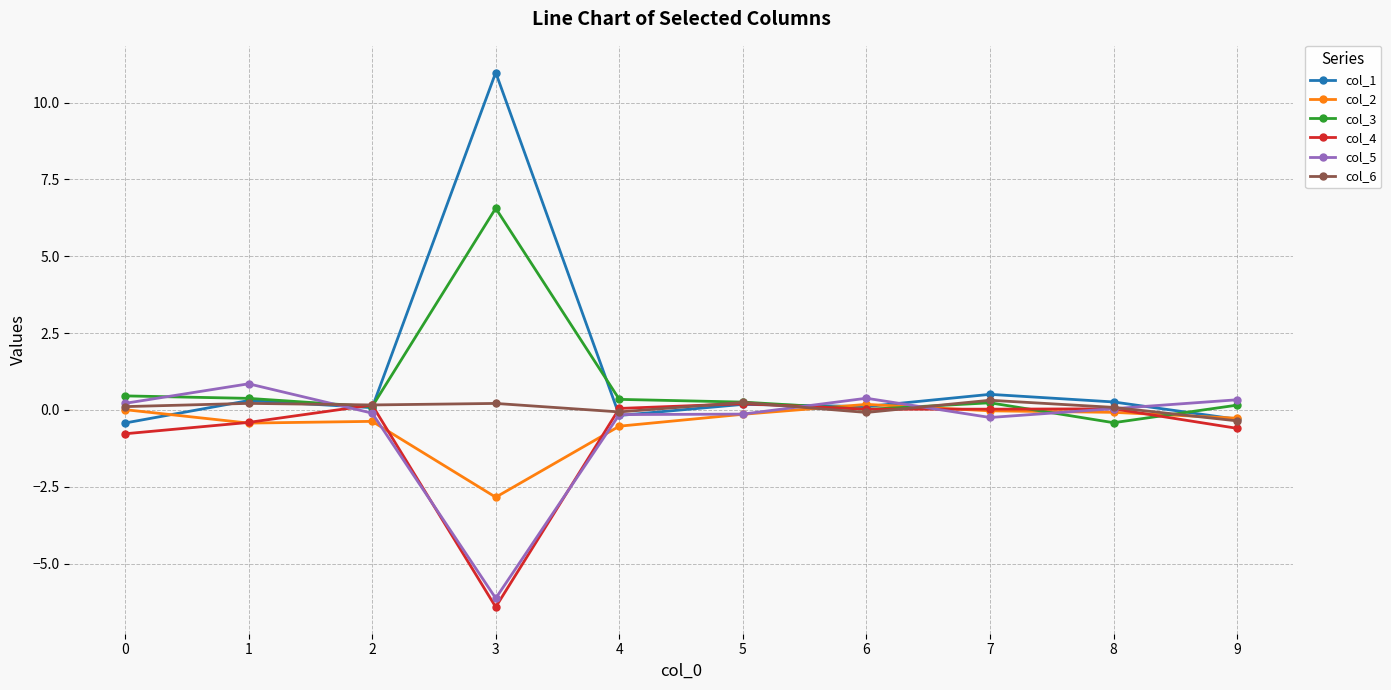

Which series has the largest range (max minus min)?

col_1